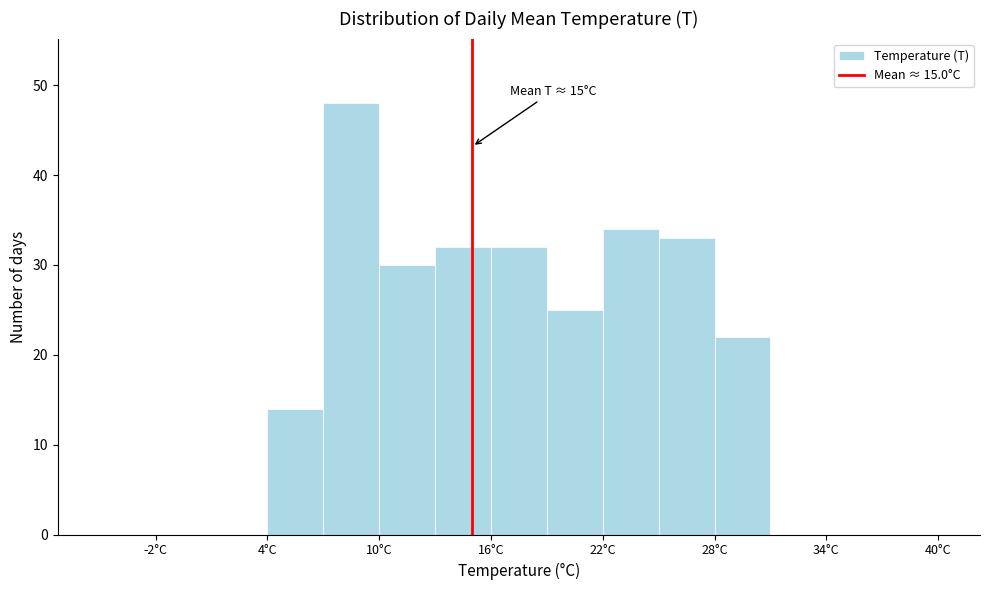

Read against the x-axis, roughly where is the centre of the tallest bar?

9